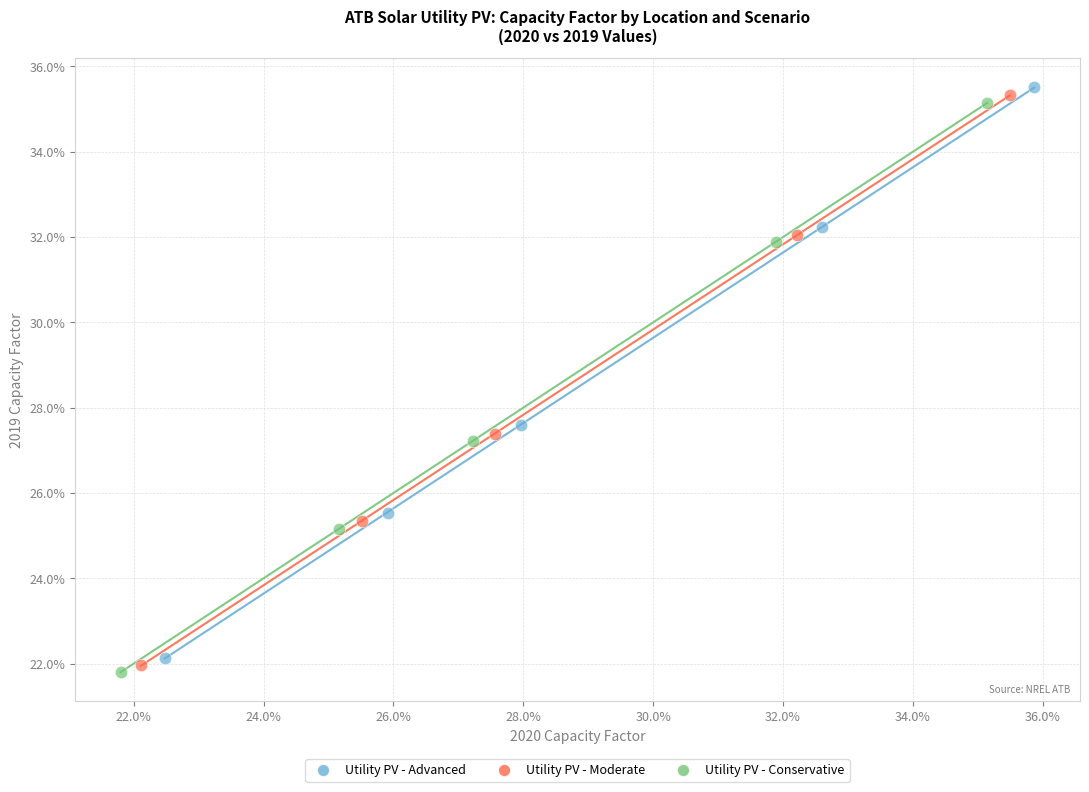

What are all the series names shown in the legend?

Utility PV - Advanced, Utility PV - Moderate, Utility PV - Conservative